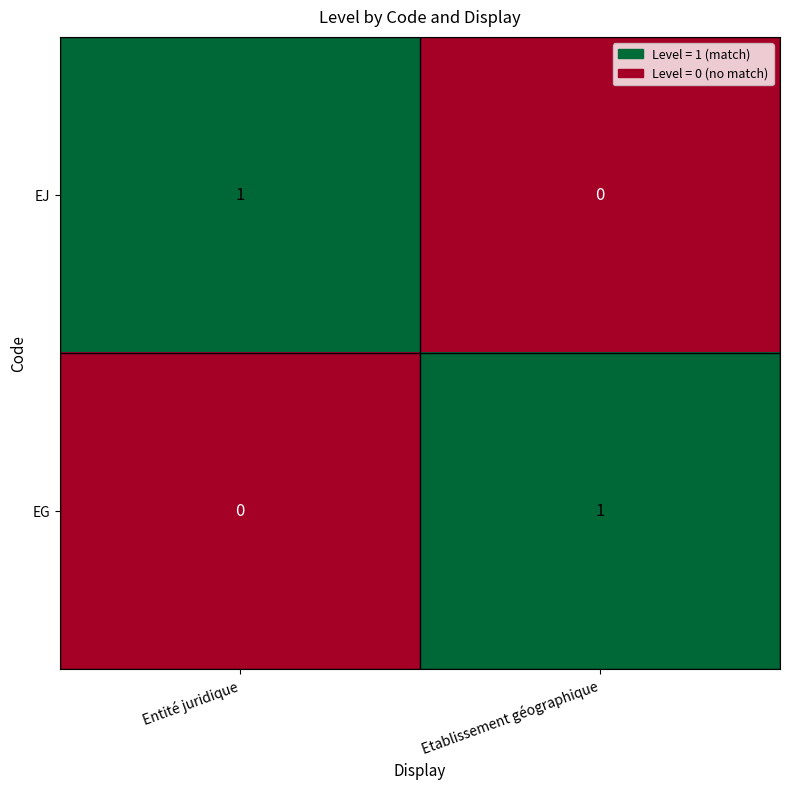

Reading left to right, what are all the values shown in this chart?

EJ: Entité juridique=1	Etablissement géographique=0
EG: Entité juridique=0	Etablissement géographique=1